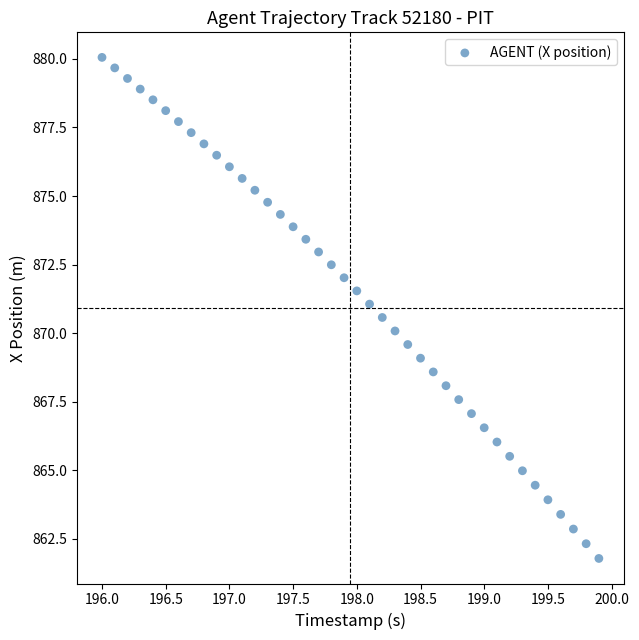

What is the range of Y values (max minus min)?

18.3